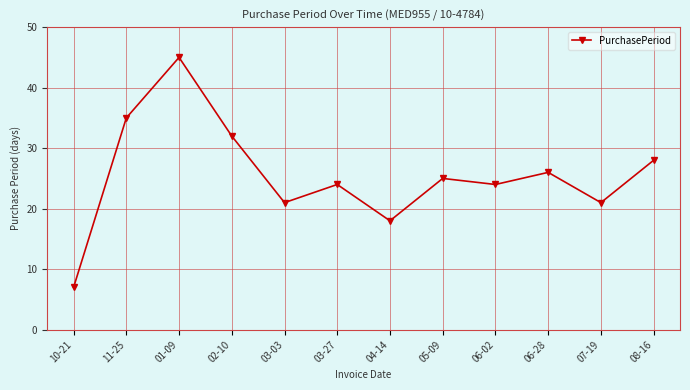

What is the average value?

26